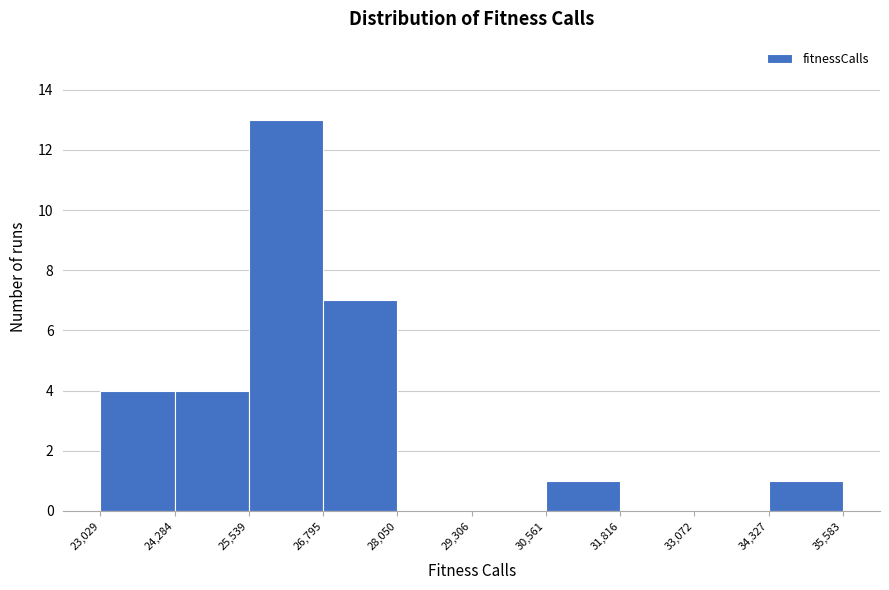

What is the height of the bar covering 26,795 to 28,050 on the x-axis? The values are not printed on the chart, so give them approximately, as read against the axis.

7